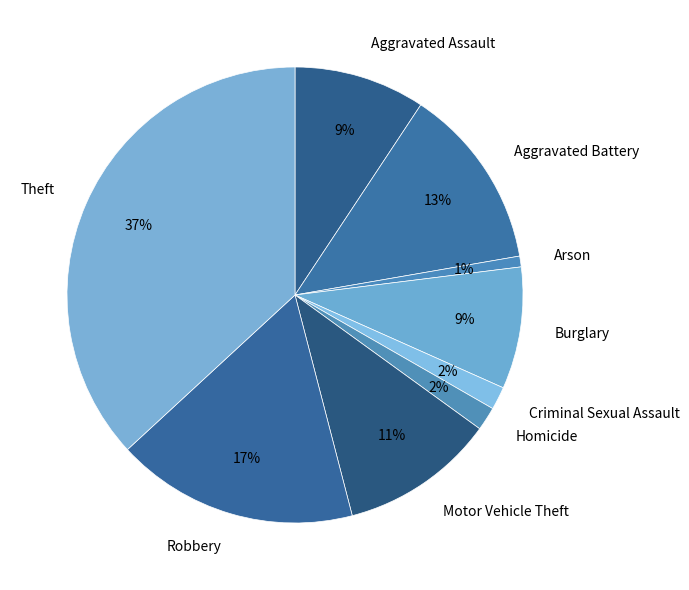

How many slices are in this pie chart?

9